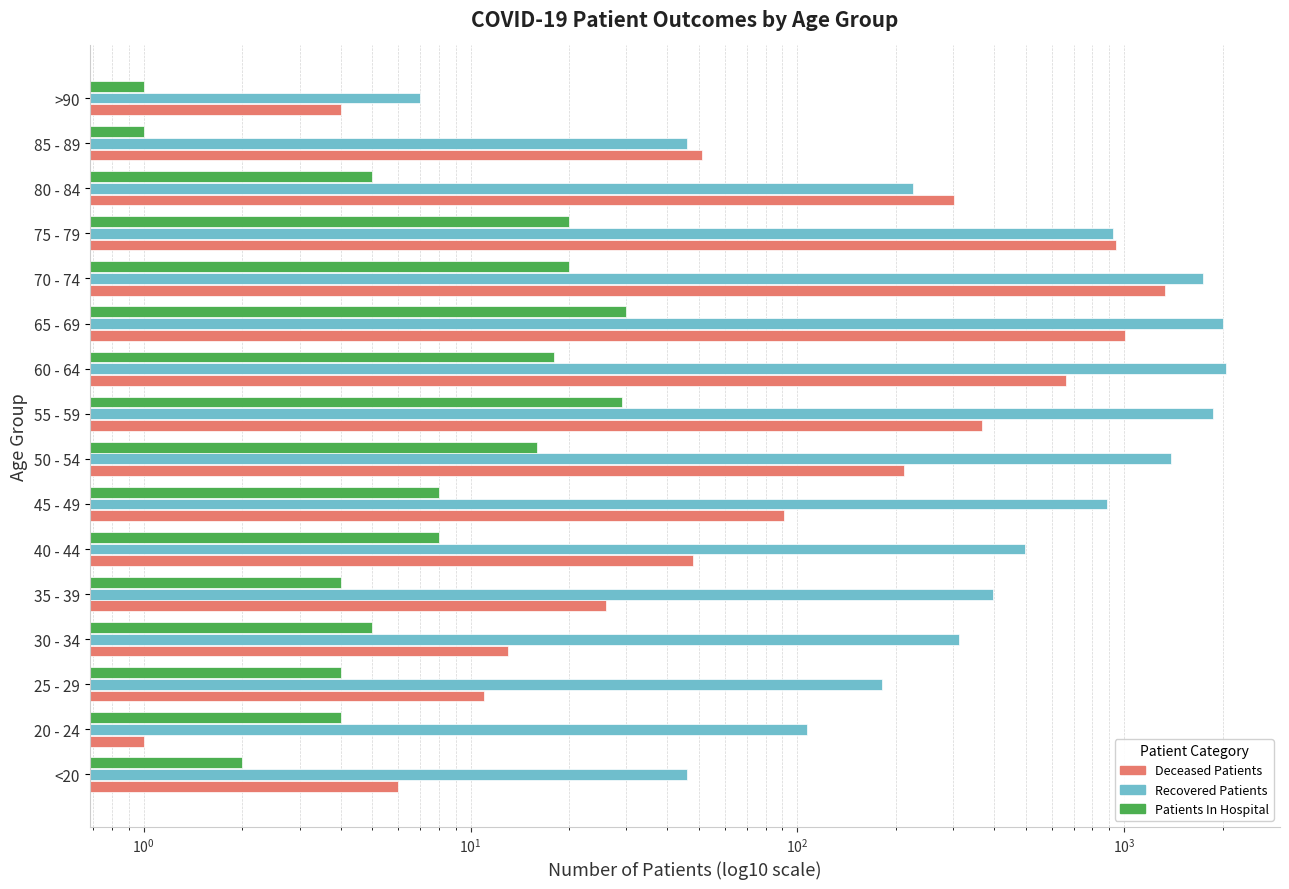

Reading left to right, transcribe all the data shown in this chart.

Deceased Patients: 6	1	11	13	26	48	91	212	368	662	1005	1330	941	302	51	4
Recovered Patients: 46	107	181	313	396	497	884	1392	1869	2048	2000	1745	926	226	46	7
Patients In Hospital: 2	4	4	5	4	8	8	16	29	18	30	20	20	5	1	1